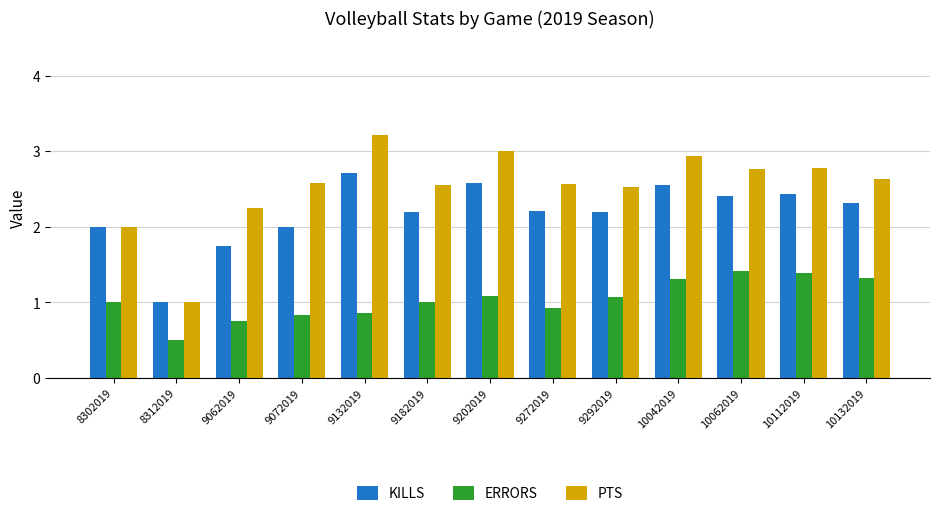

Which category has the highest value across all series?

9132019